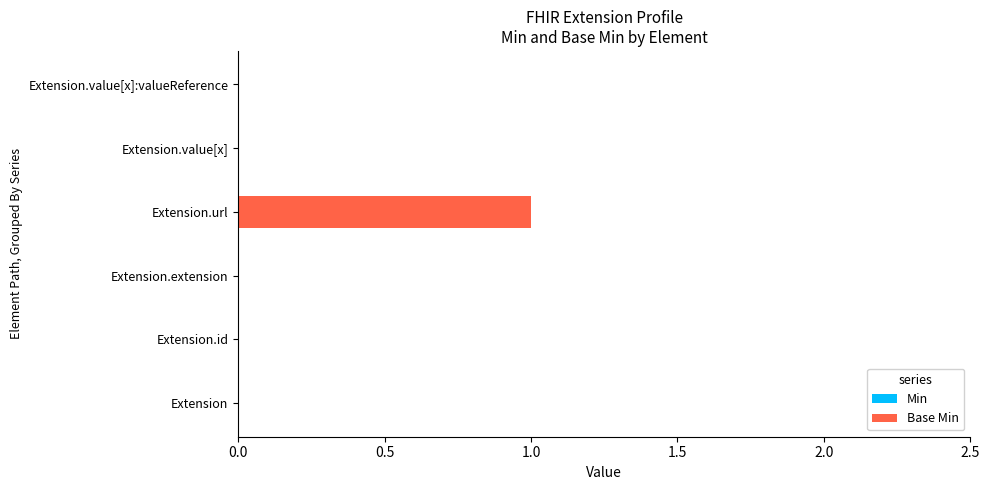

The chart shows a value of 2 at Extension.url. True or false?

False